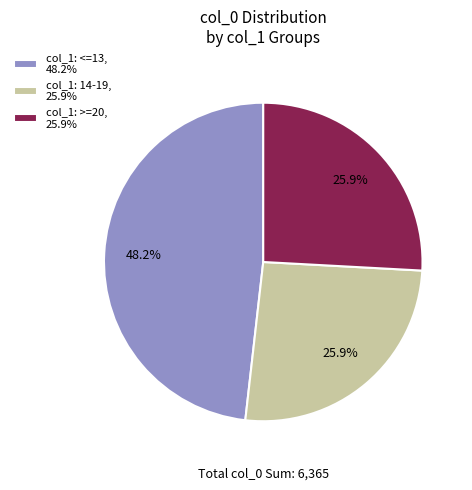

To the nearest percent, what is the difference between the largest and smallest slice percentages?

22%